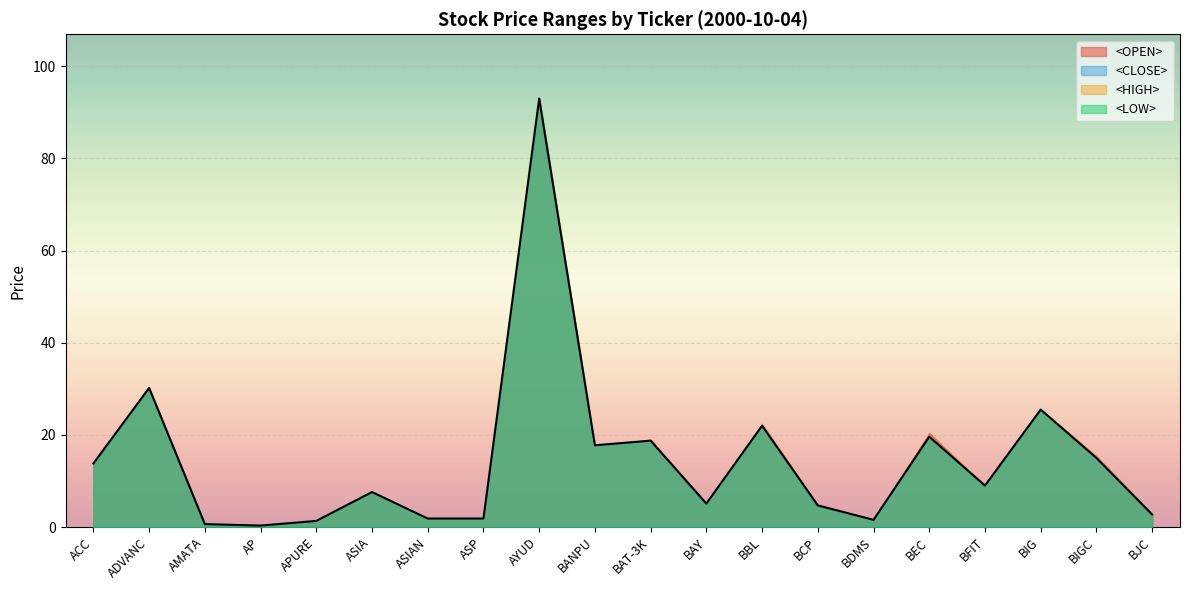

What is the sum of all <CLOSE> values?

292.3